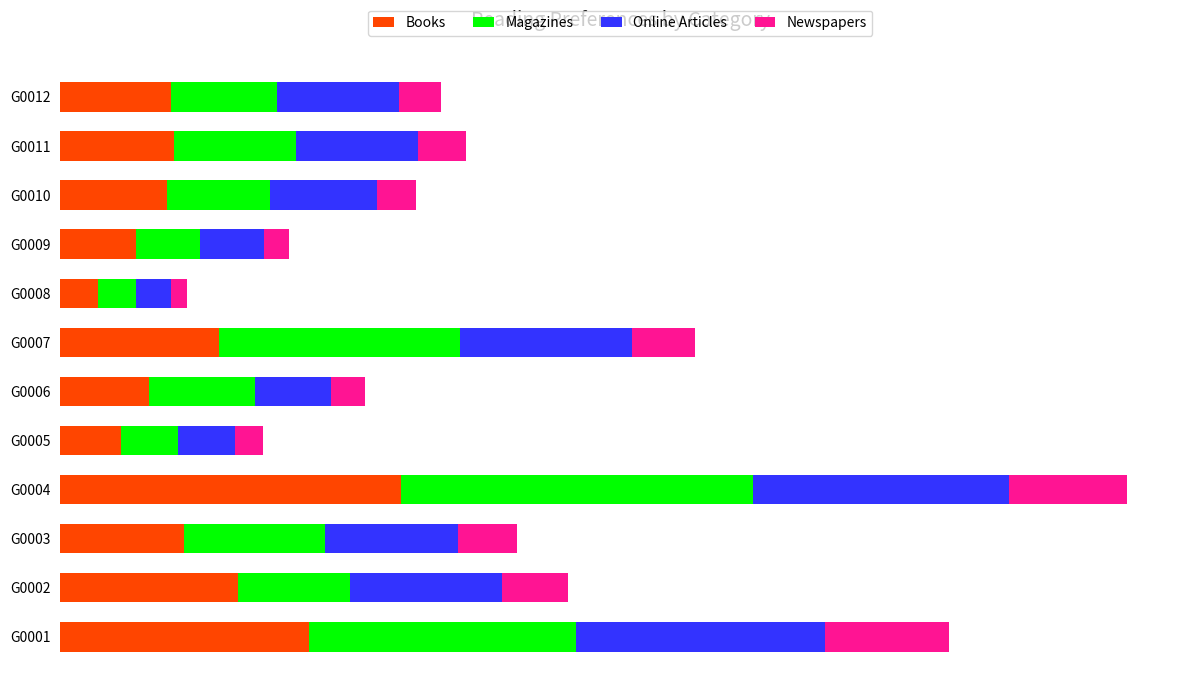

Which series has the largest total across all categories?

Magazines